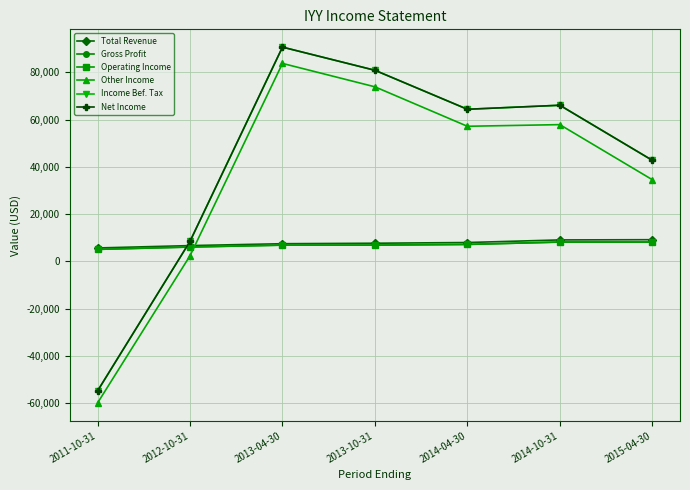

True or false: Net Income has a value of -20621 at 2011-10-31.

False